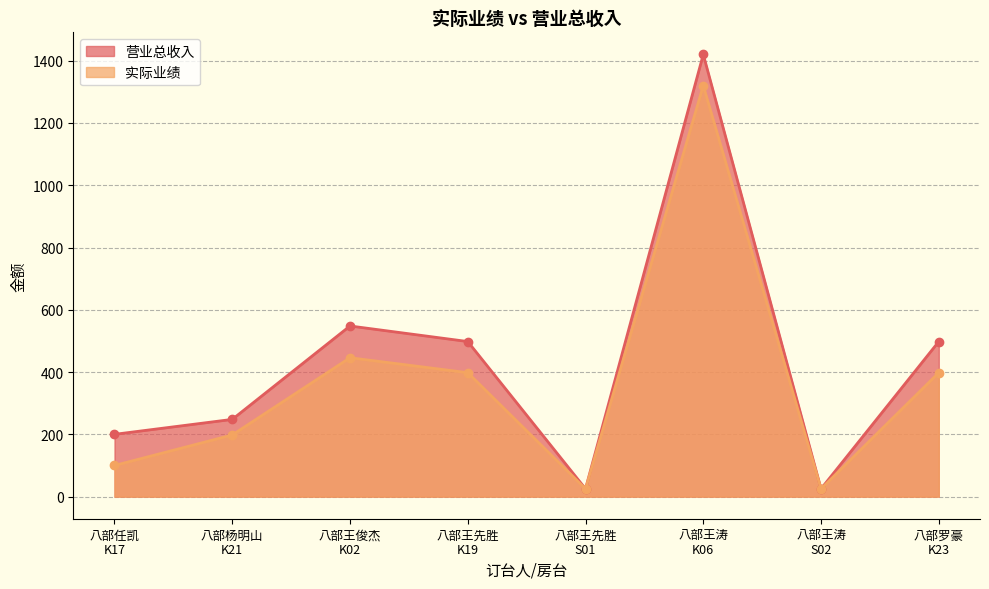

At which category does the chart reach its peak across all series?

八部王涛
K06